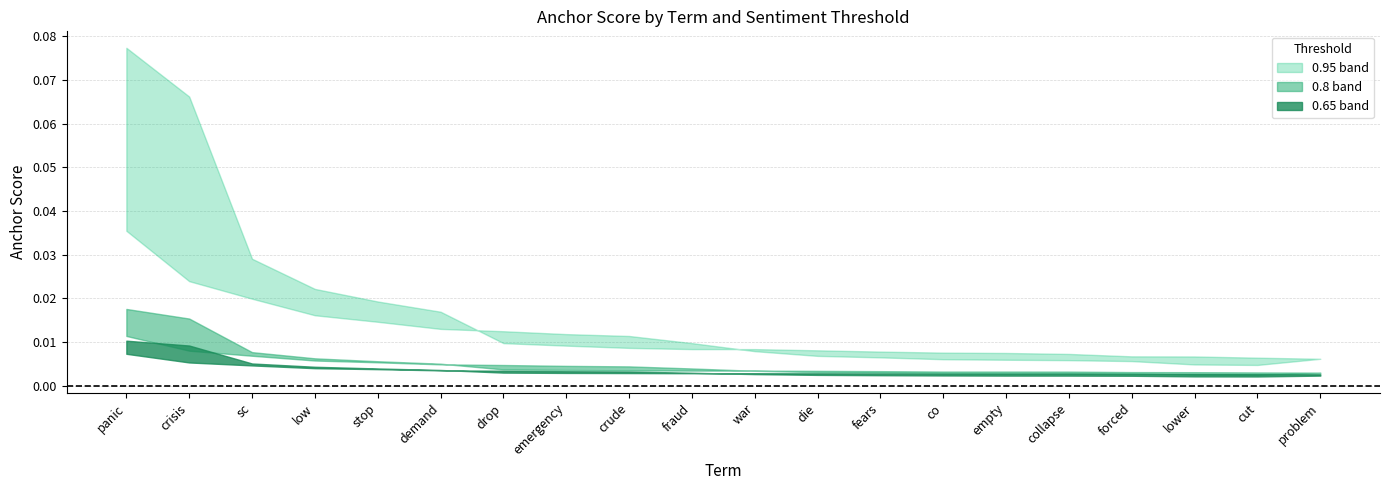

The value of 0.8-positive at crisis is 0.0. True or false?

True